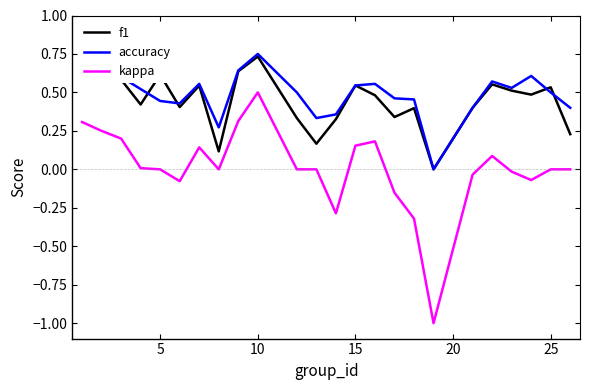

True or false: kappa and f1 cross at least once.

False